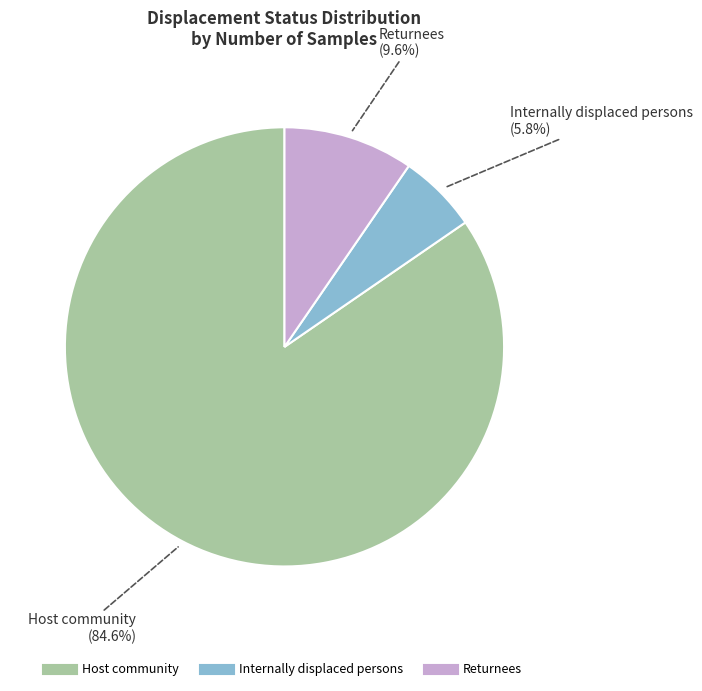

How many slices are in this pie chart?

3